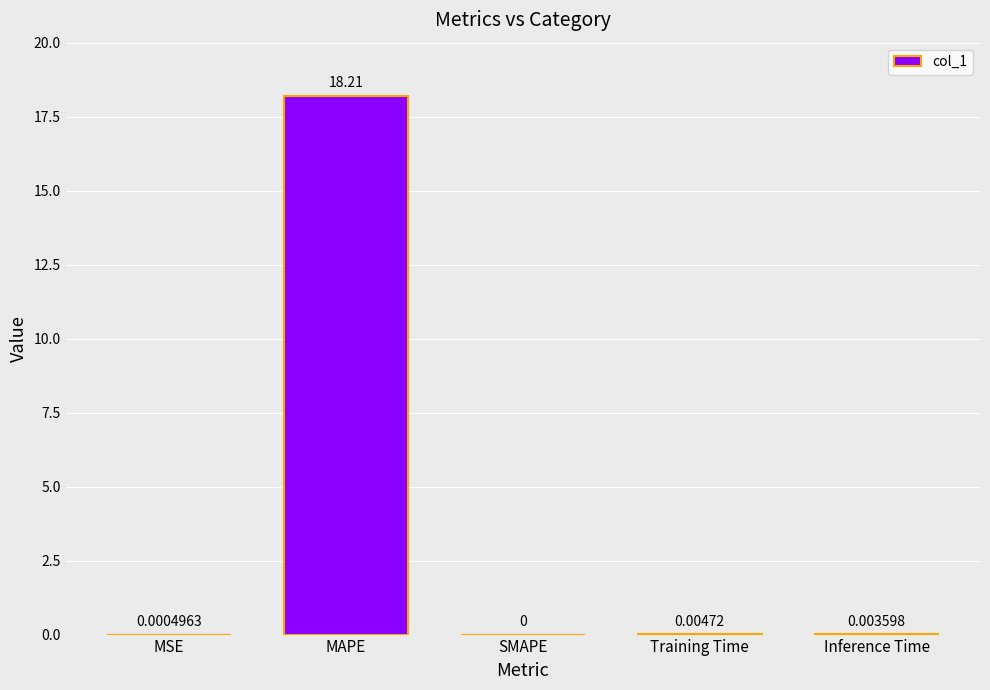

Where is the data nearest to the value 9?

Training Time